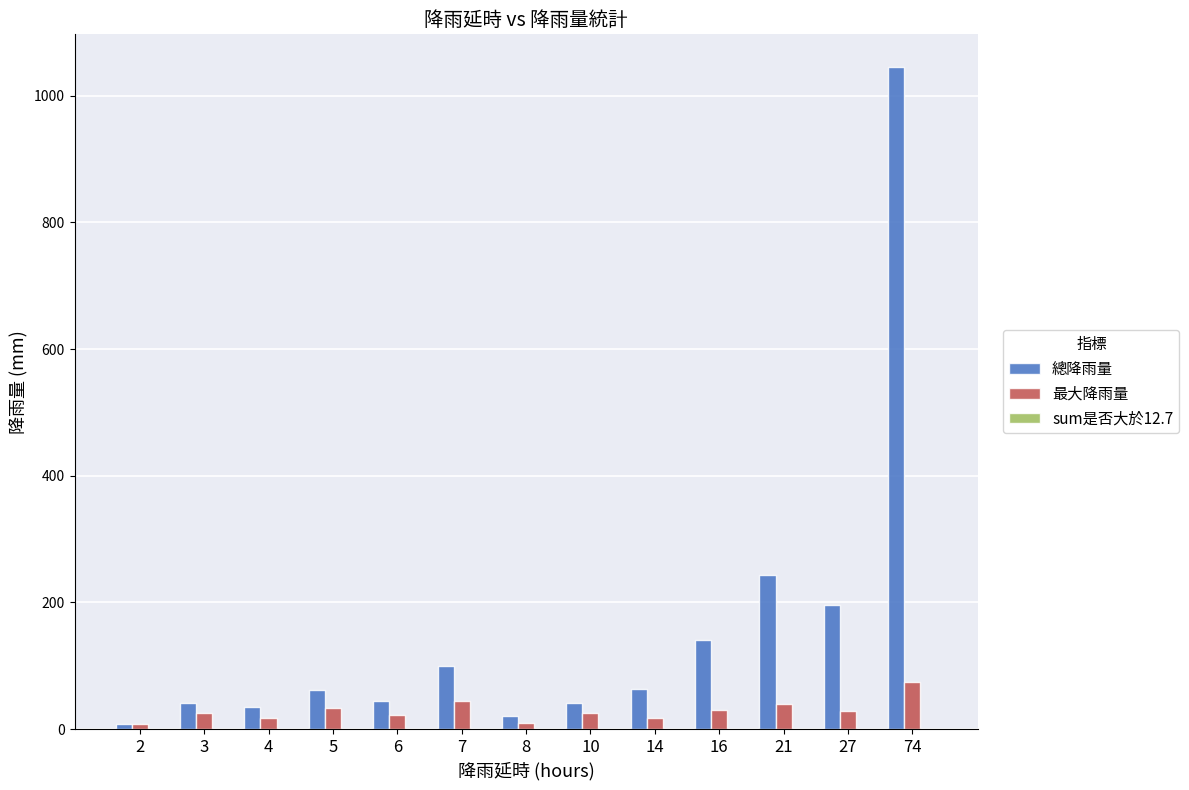

Which series has the largest total across all categories?

總降雨量